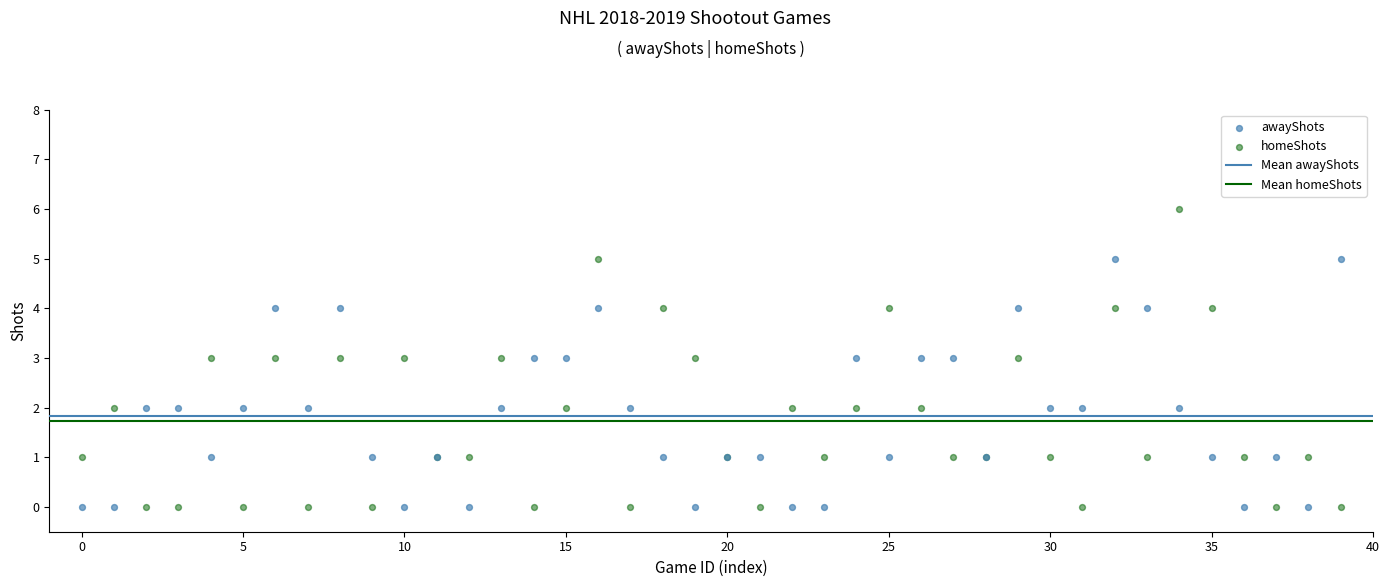

Which series has the largest Y range (max minus min)?

homeShots